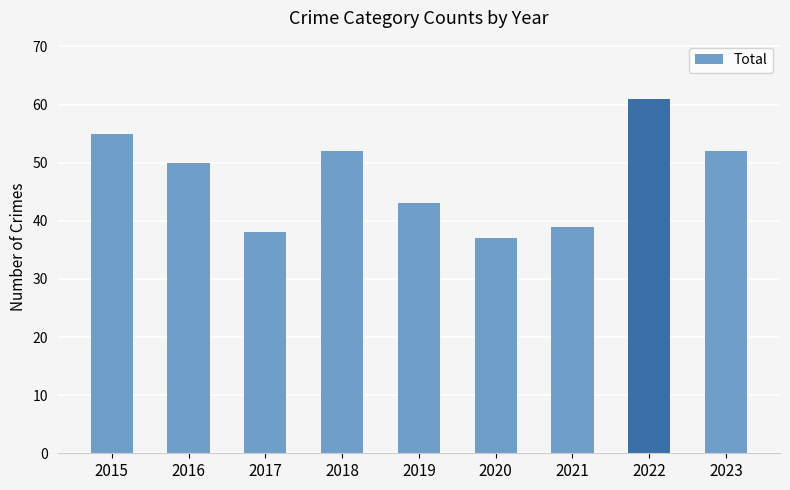

What is the sum of all values?

427